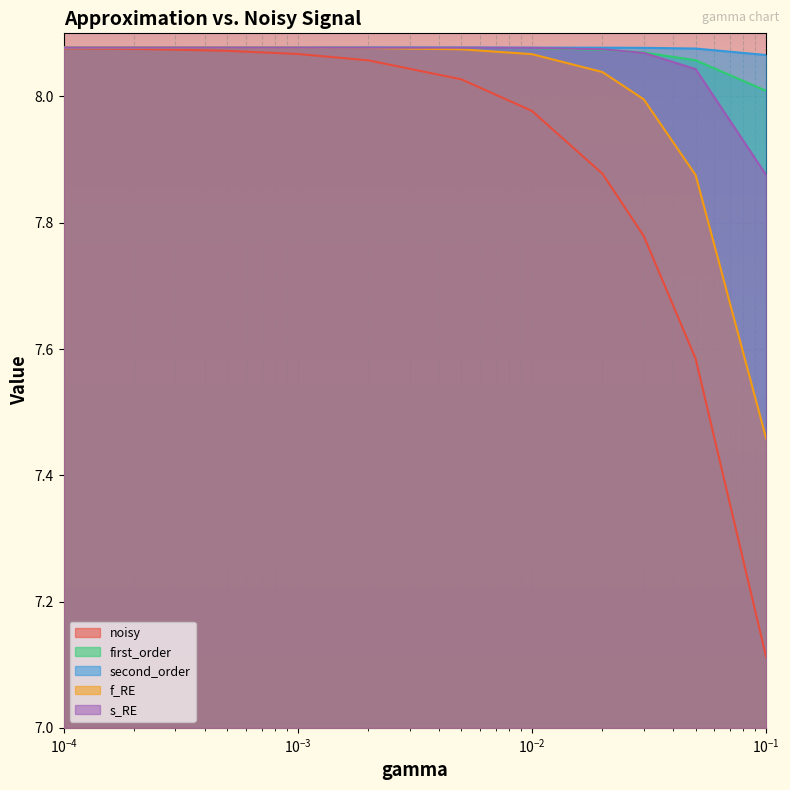

Which series has the widest spread of values?

noisy